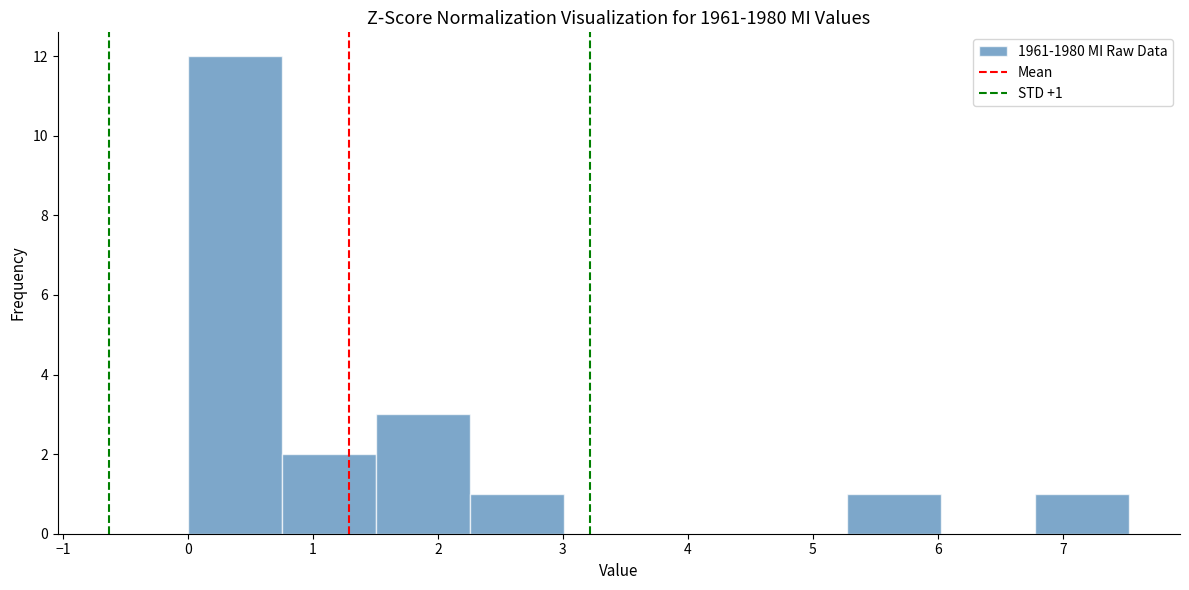

Which range on the x-axis has the tallest bar?

0.0 to 0.8